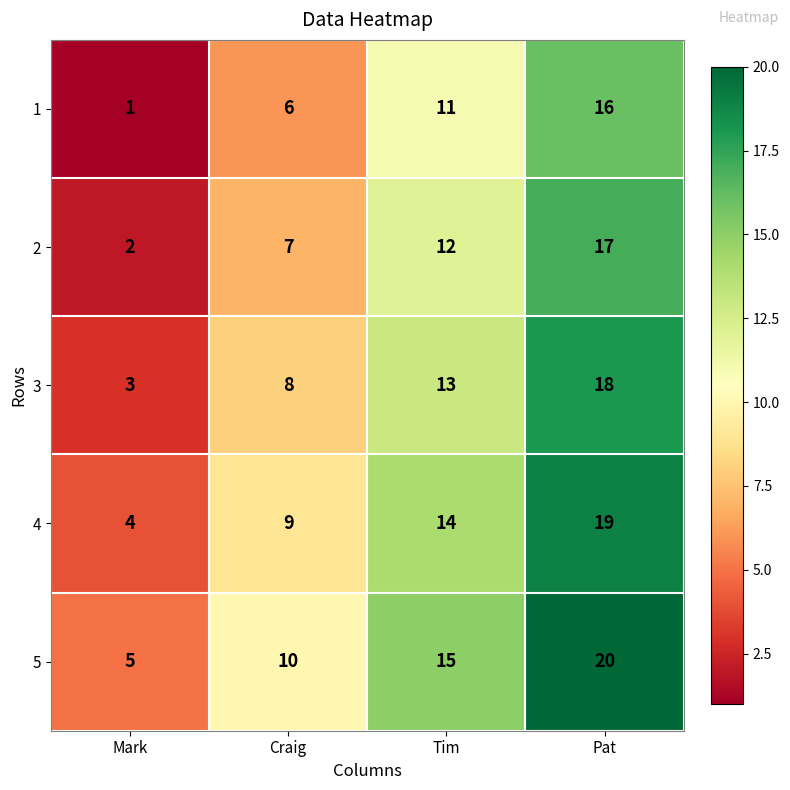

The 3 series shows 18 at Pat. True or false?

True